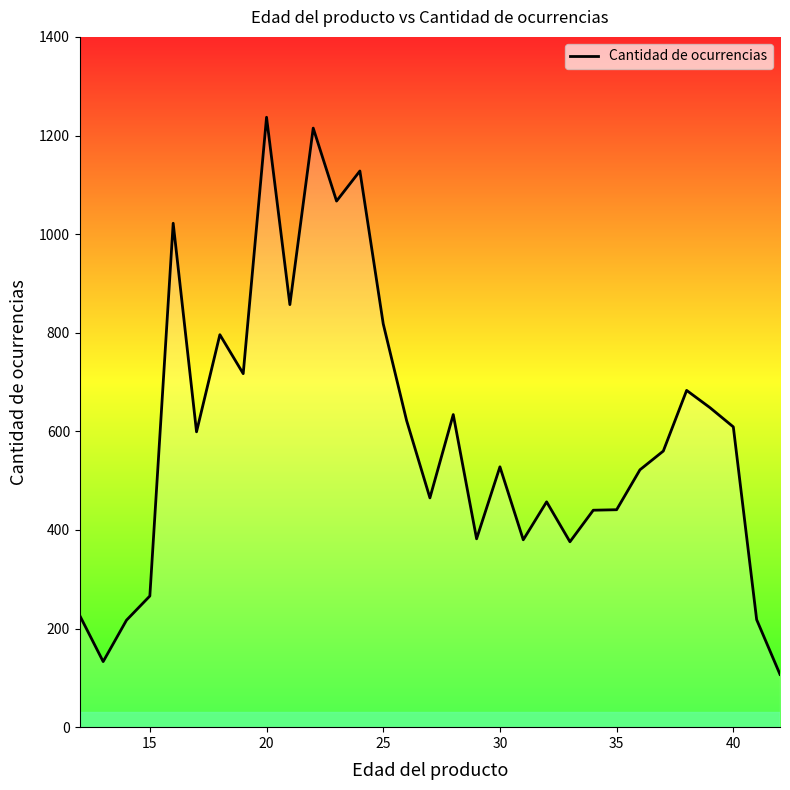

What is the difference between the maximum and minimum values?

1130